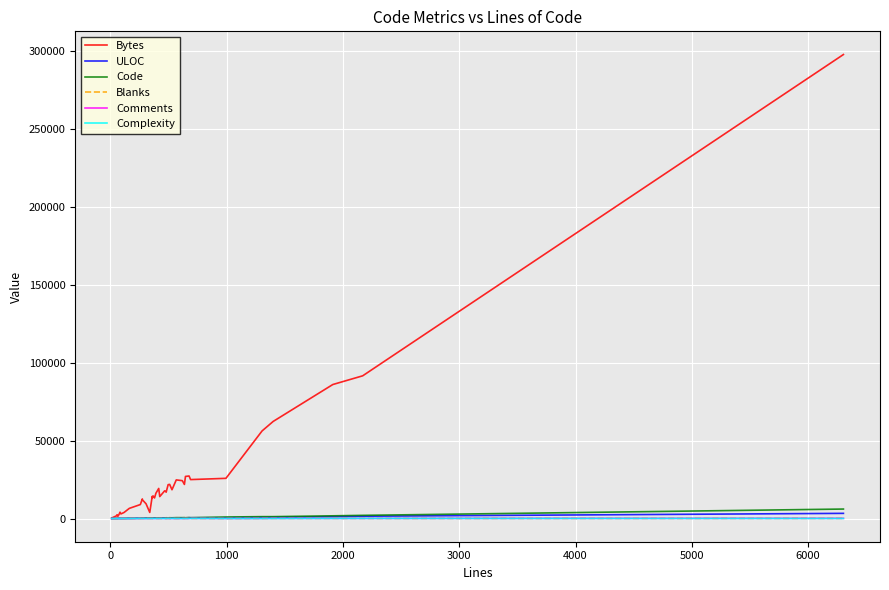

What is the highest value of the Bytes series?

297989